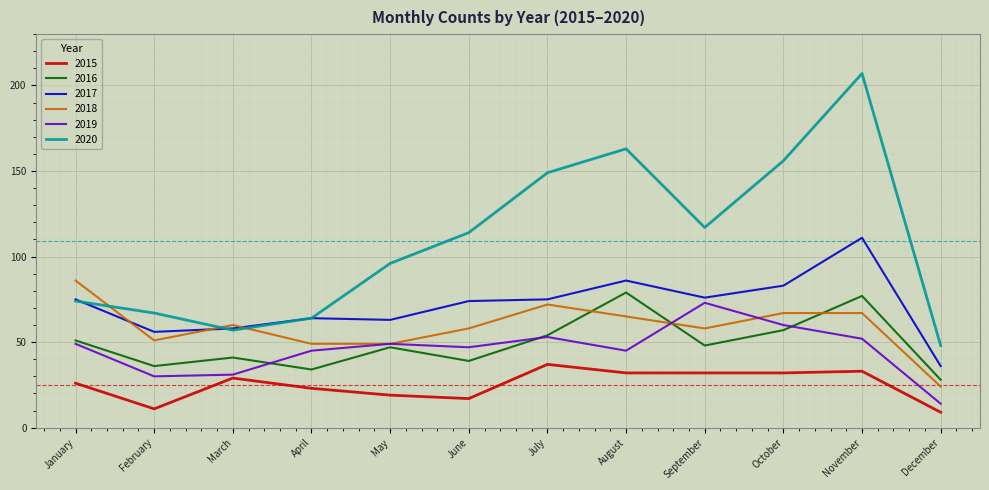

True or false: 2020 and 2015 intersect in this chart.

False